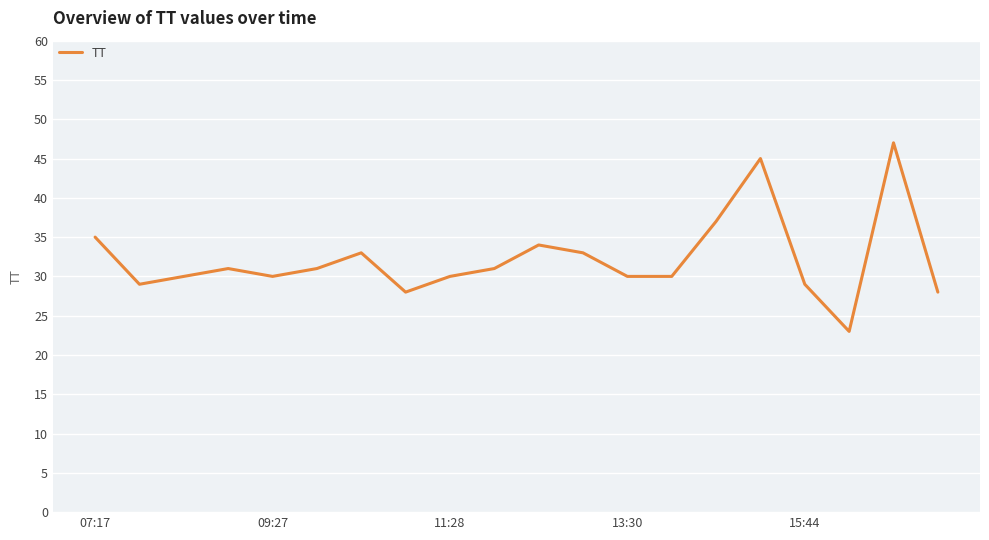

What is the difference between the maximum and minimum values?

24